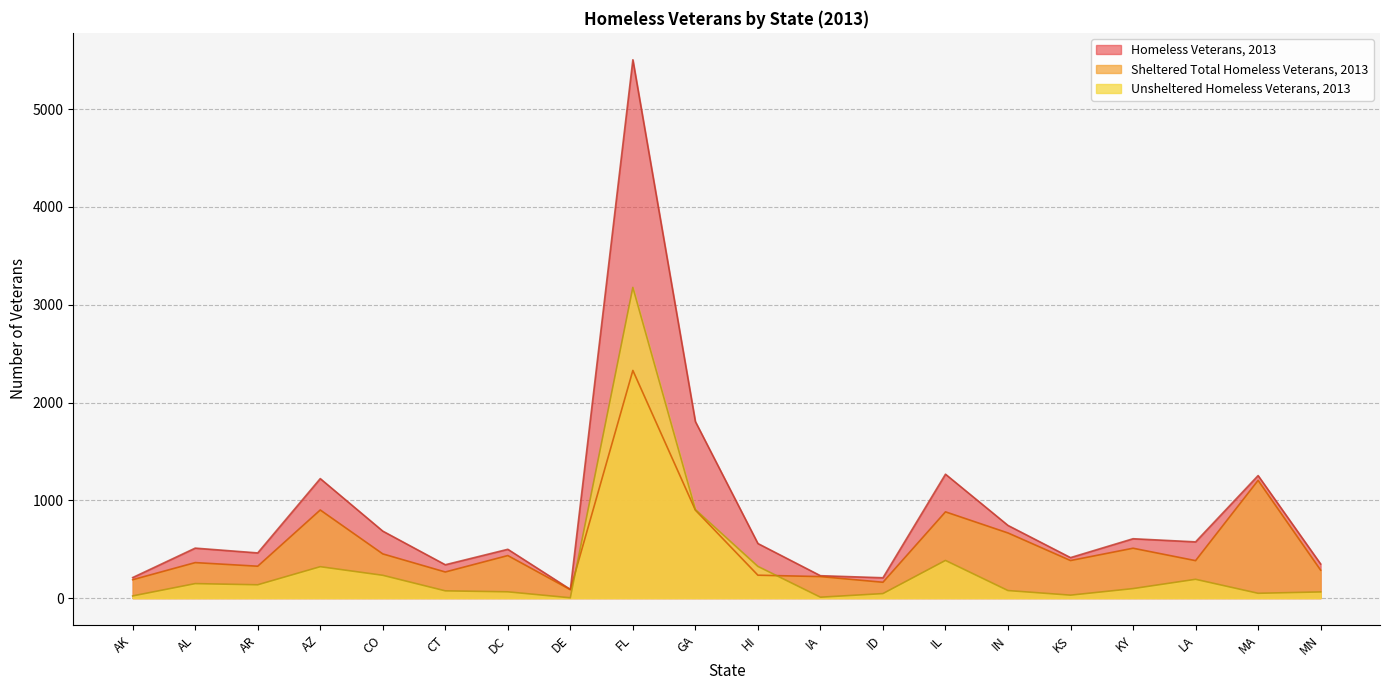

List the series in order of their overall mean, highest first.

Homeless Veterans, 2013, Sheltered Total Homeless Veterans, 2013, Unsheltered Homeless Veterans, 2013